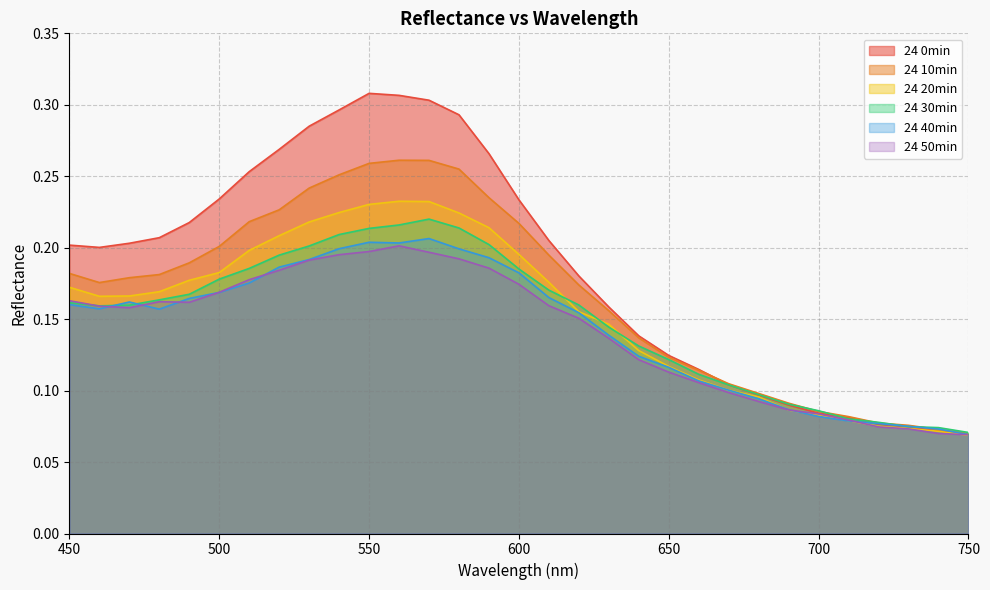

Where do 24 50min and 24 30min first cross each other?

450 and 460